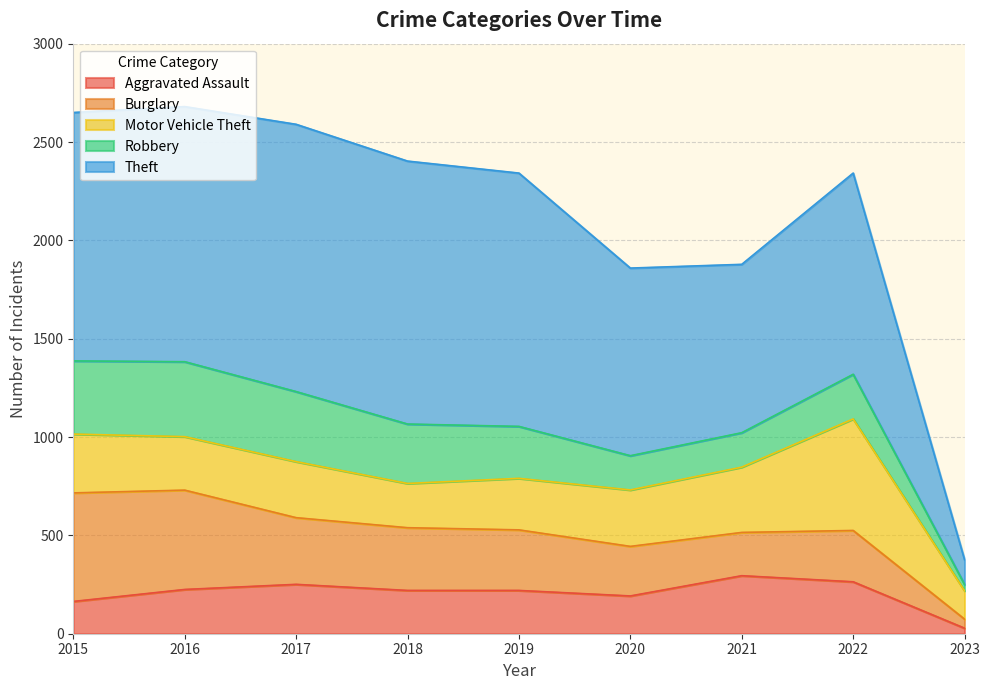

How many interior local peaks does the Aggravated Assault series have?

2